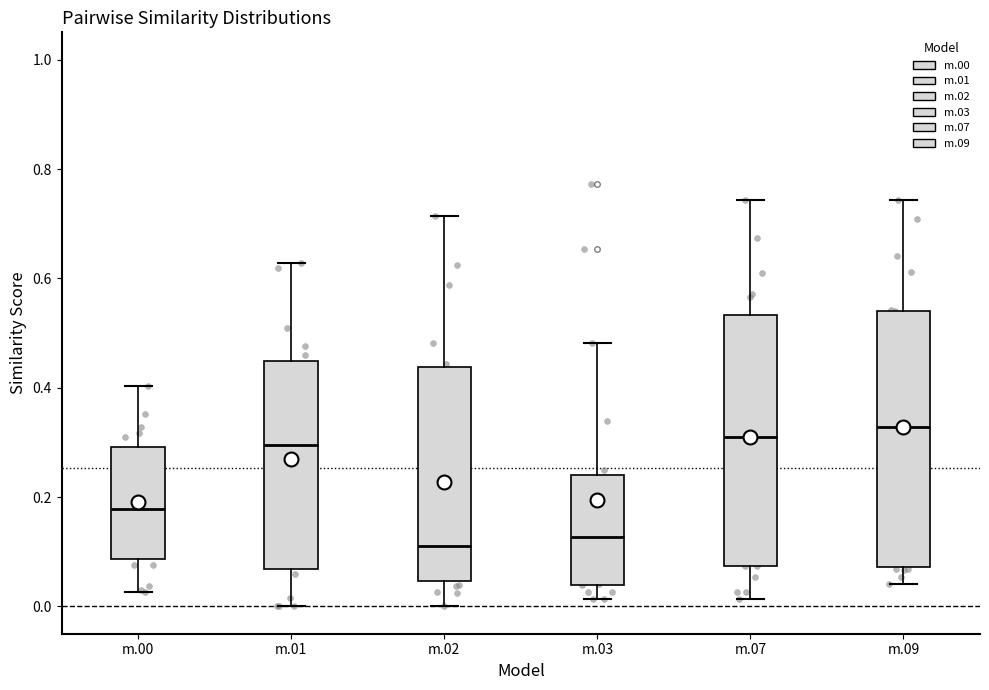

Reading left to right, read every box against the y-axis: the position of its median line, the range the box covers, and the ends of its whiskers. The values are not printed on the chart, so give them approximately, as read against the axis.

m.00: median 0.18, box 0.08 to 0.30, whiskers 0.02 to 0.40
m.01: median 0.30, box 0.06 to 0.44, whiskers 0.00 to 0.62
m.02: median 0.12, box 0.04 to 0.44, whiskers 0.00 to 0.72
m.03: median 0.12, box 0.04 to 0.24, whiskers 0.02 to 0.48
m.07: median 0.32, box 0.08 to 0.54, whiskers 0.02 to 0.74
m.09: median 0.32, box 0.08 to 0.54, whiskers 0.04 to 0.74